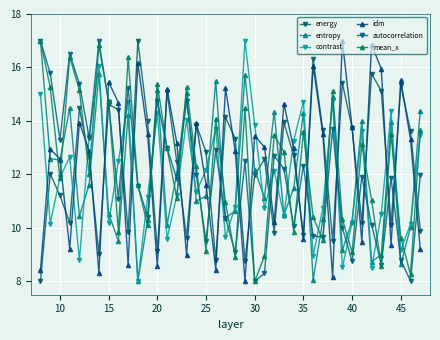

How many categories are shown in the chart?

40